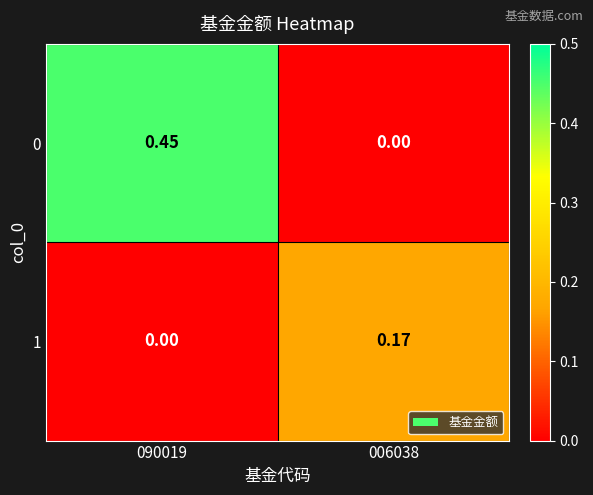

How many data points does each series have?

2